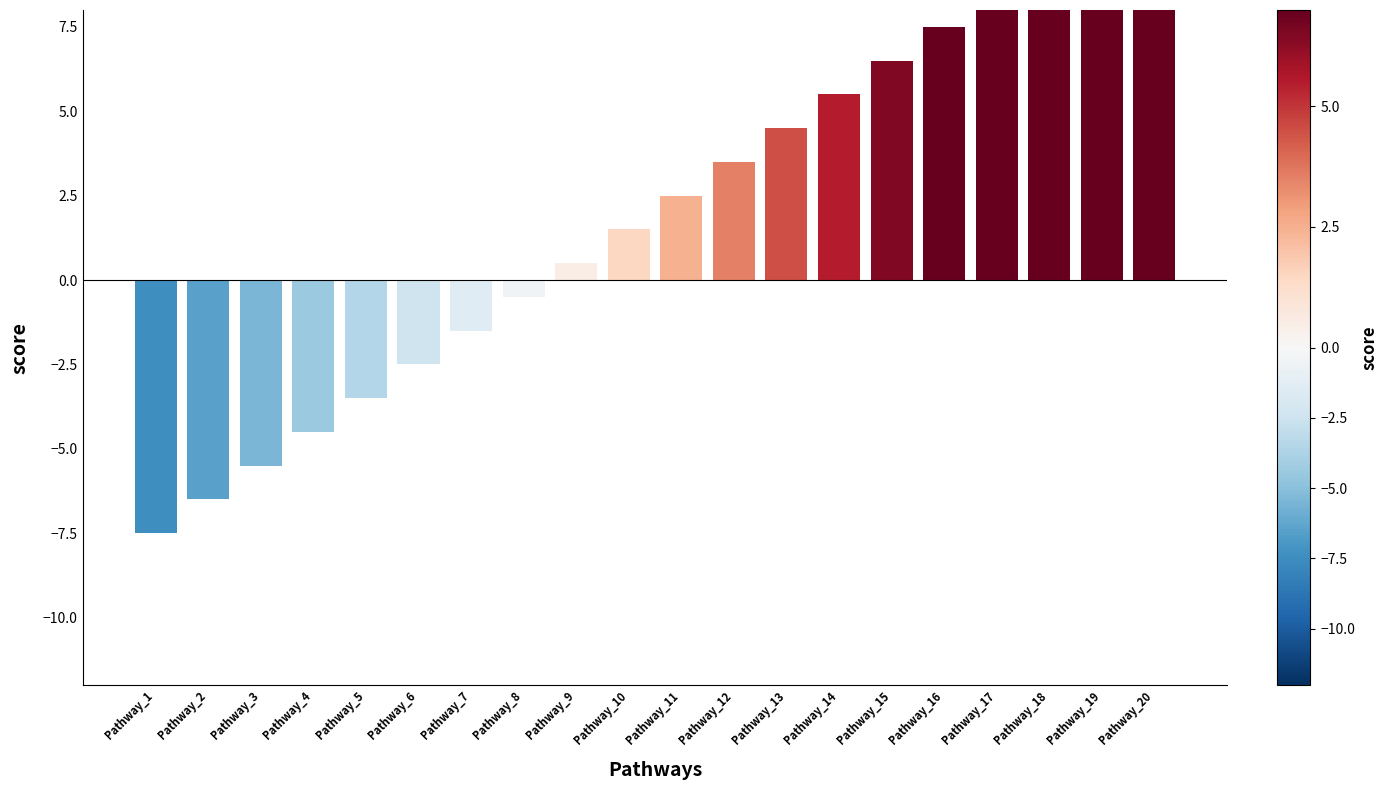

At which label does the data first exceed 2?

Pathway_11